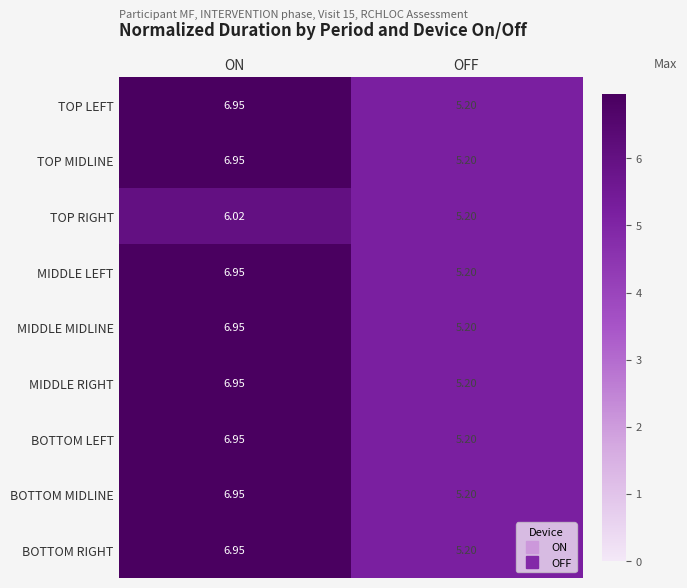

List the labels in order of MIDDLE LEFT value, largest first.

ON, OFF